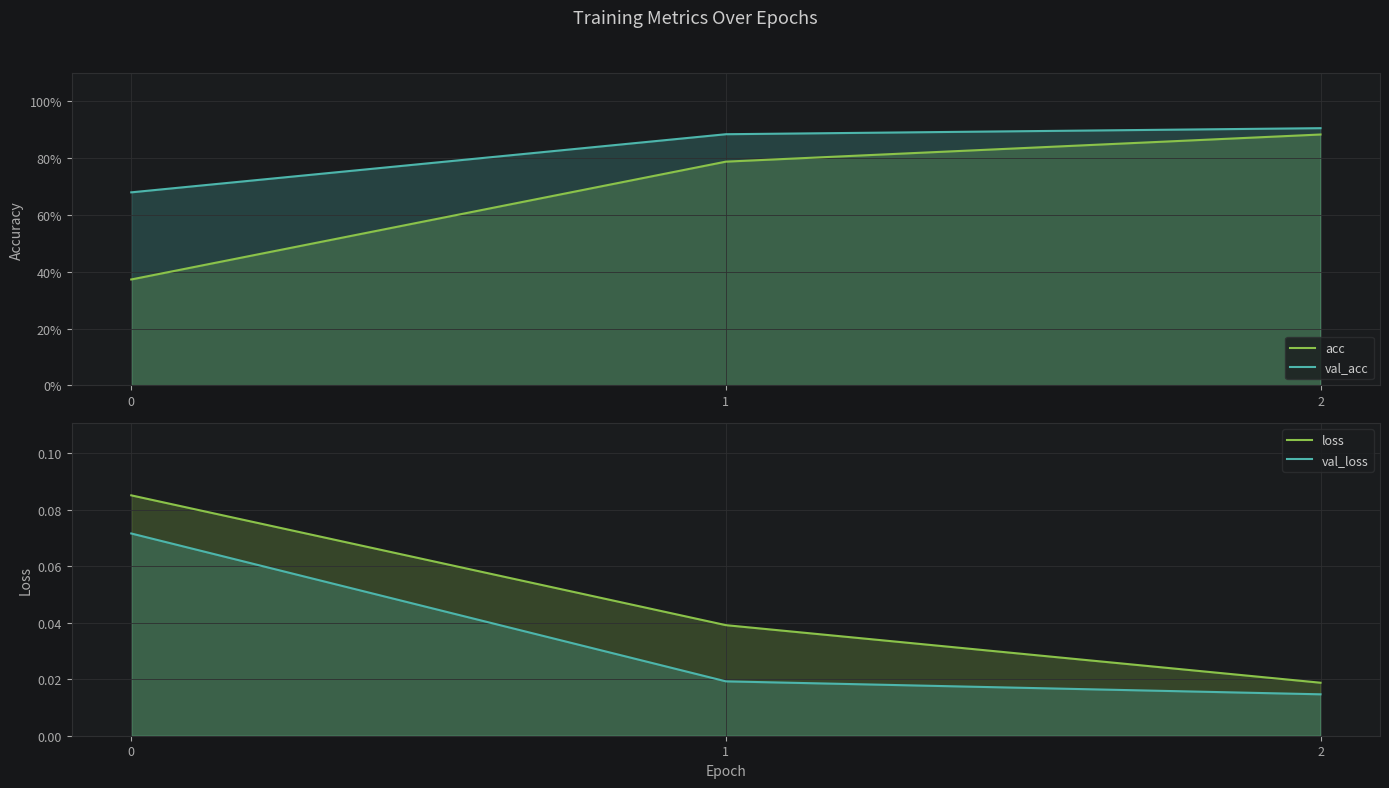

Reading right to left, transcribe all the data shown in this chart.

acc: 2=0.9	1=0.8	0=0.4
val_acc: 2=0.9	1=0.9	0=0.7
loss: 2=0.0	1=0.0	0=0.1
val_loss: 2=0.0	1=0.0	0=0.1